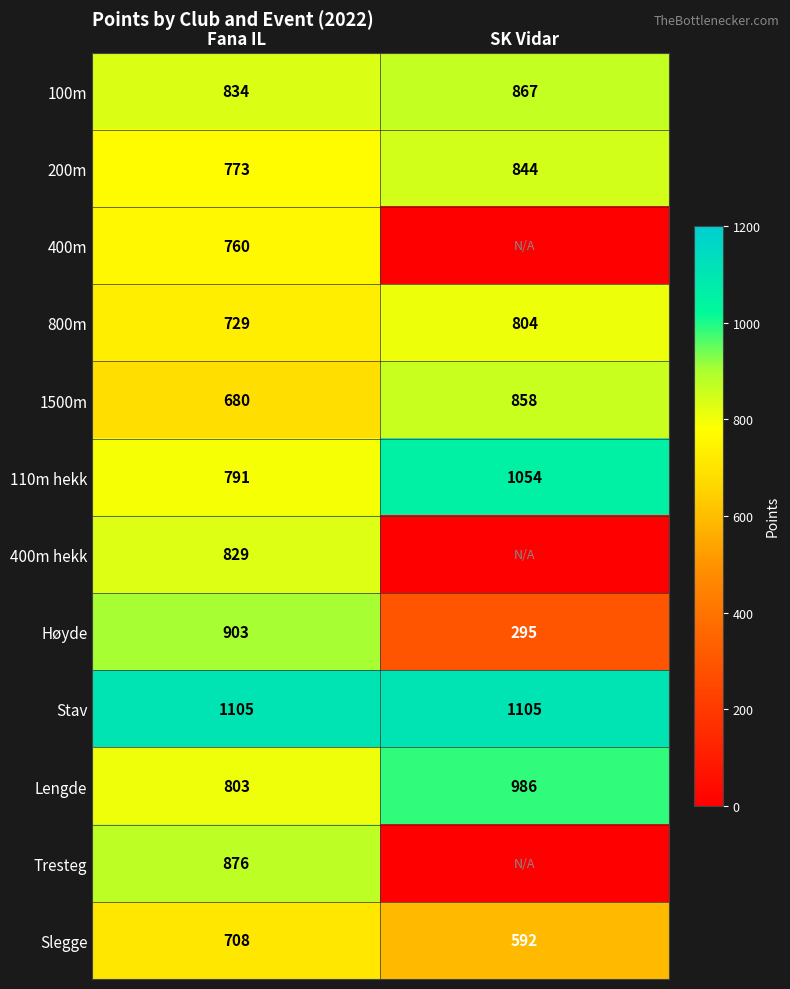

Rank the categories by 200m value from lowest to highest.

Fana IL, SK Vidar